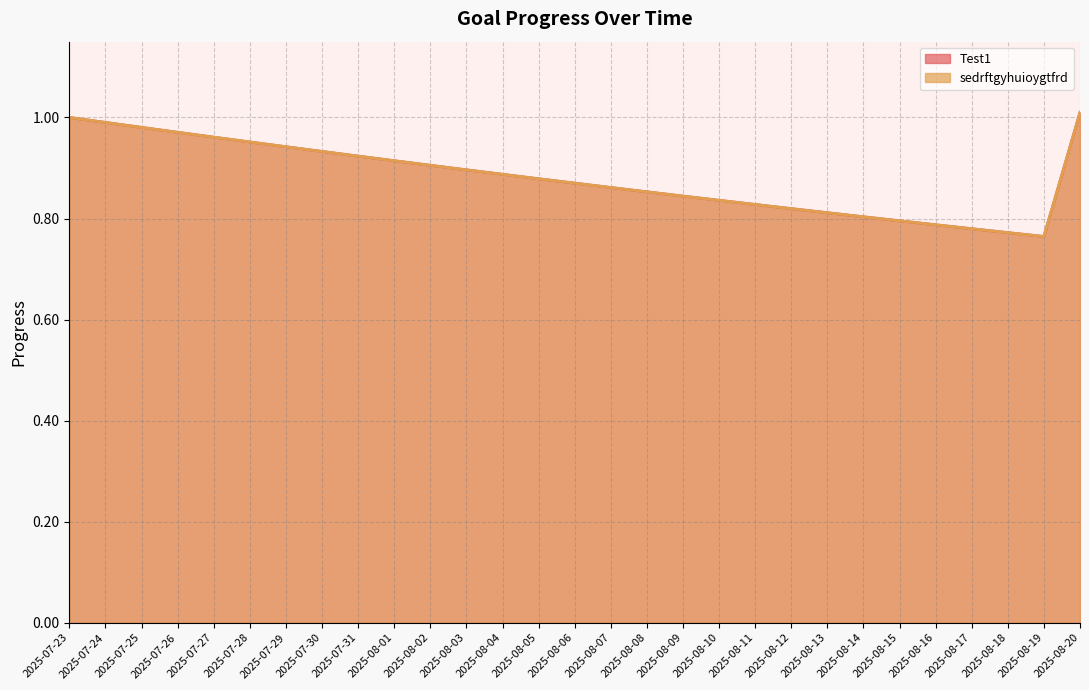

What is the difference between the maximum and second lowest values in the sedrftgyhuioygtfrd series?

0.2